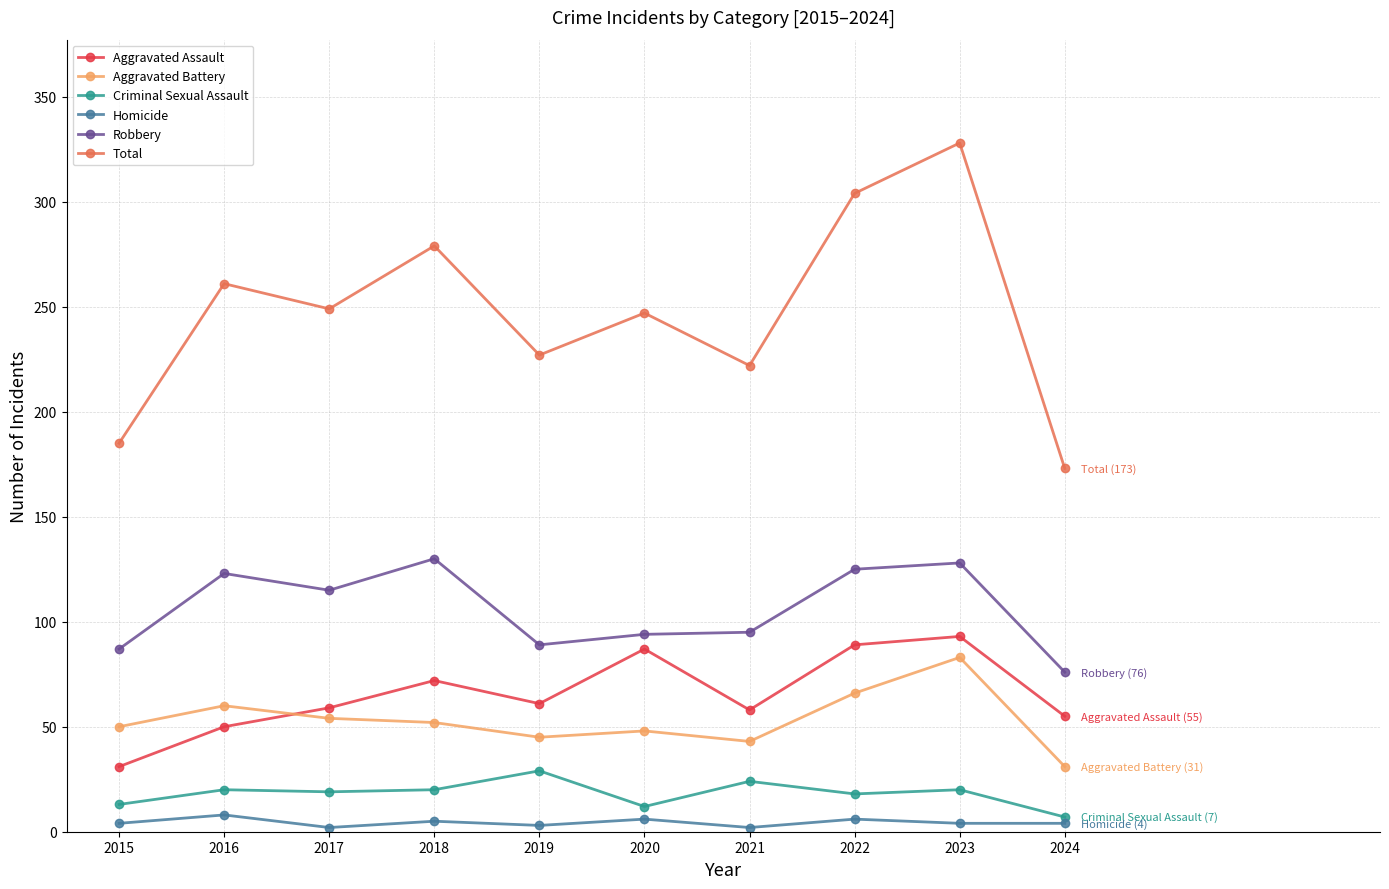

What is the difference between the maximum and minimum values in the Total series?

155